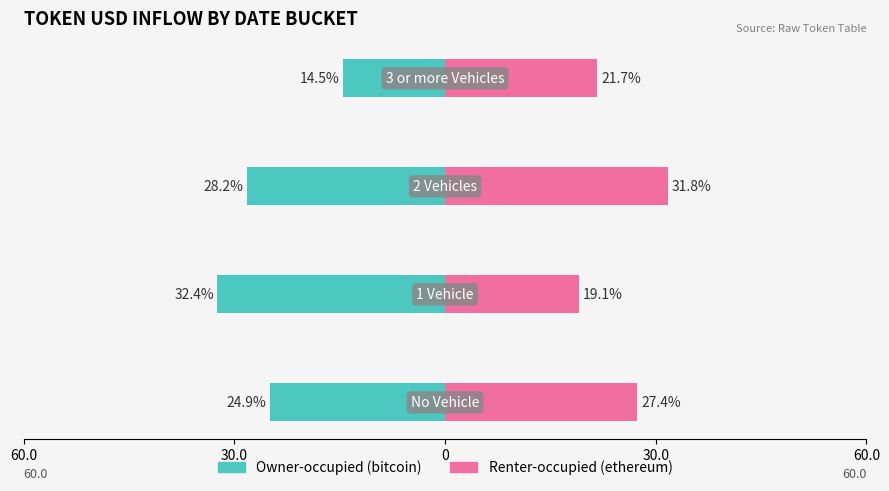

Does the chart contain any negative values?

No